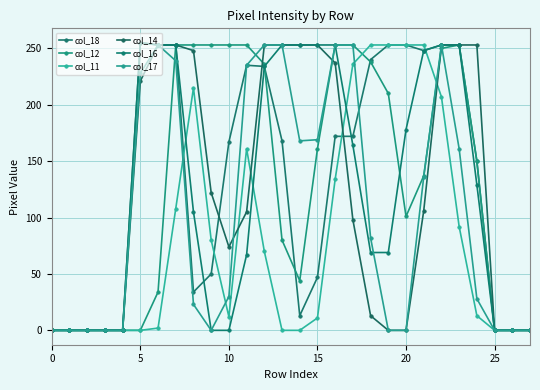

After their last crossing, which series has the higher values: col_17 or col_18?

col_18